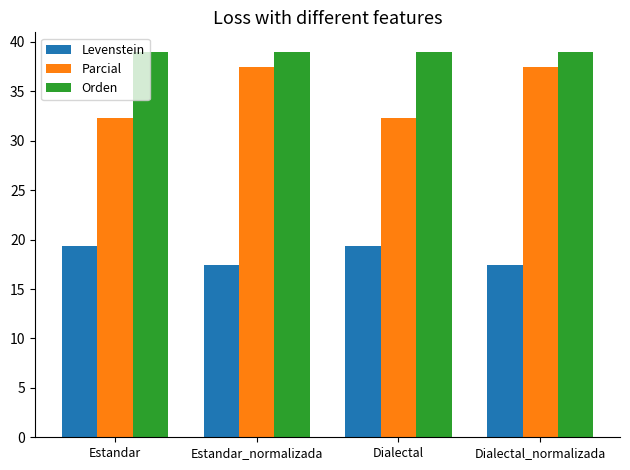

Reading right to left, extract all data points from this chart.

Levenstein: 17.4	19.4	17.4	19.4
Parcial: 37.5	32.3	37.5	32.3
Orden: 39.0	39.0	39.0	39.0